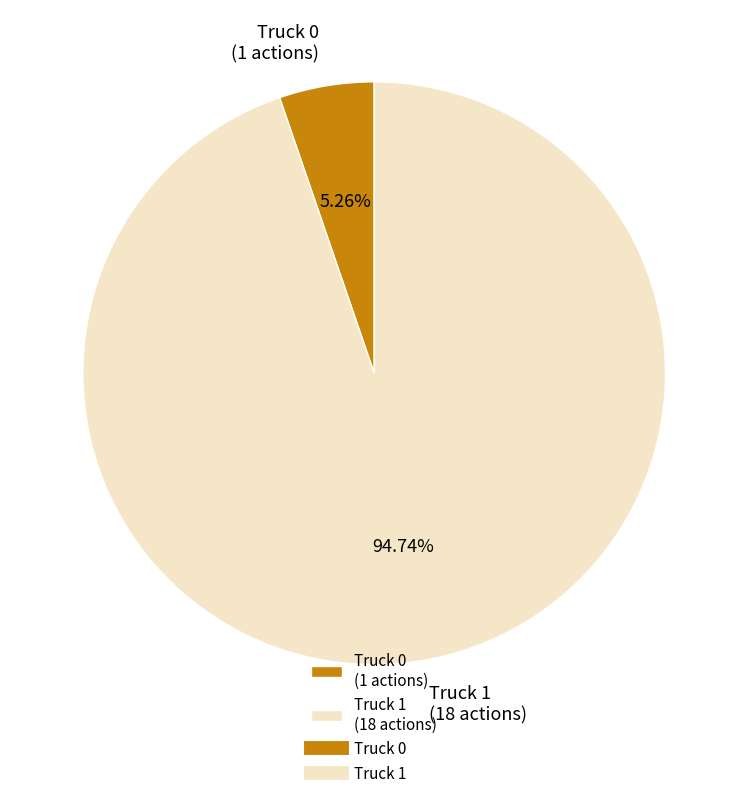

What is the ratio of the value at Truck 1 (18 actions) to the value at Truck 0 (1 actions)?

18.0